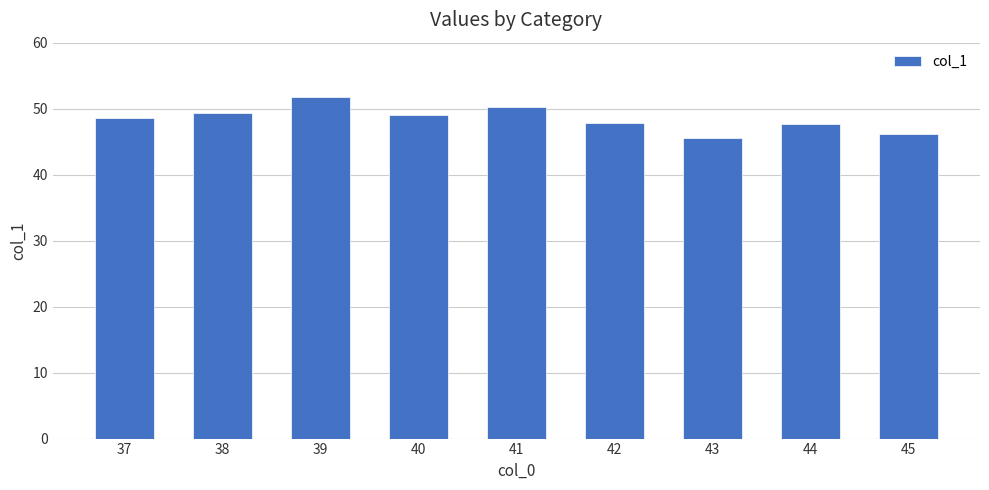

At which label does the data first exceed 48?

37